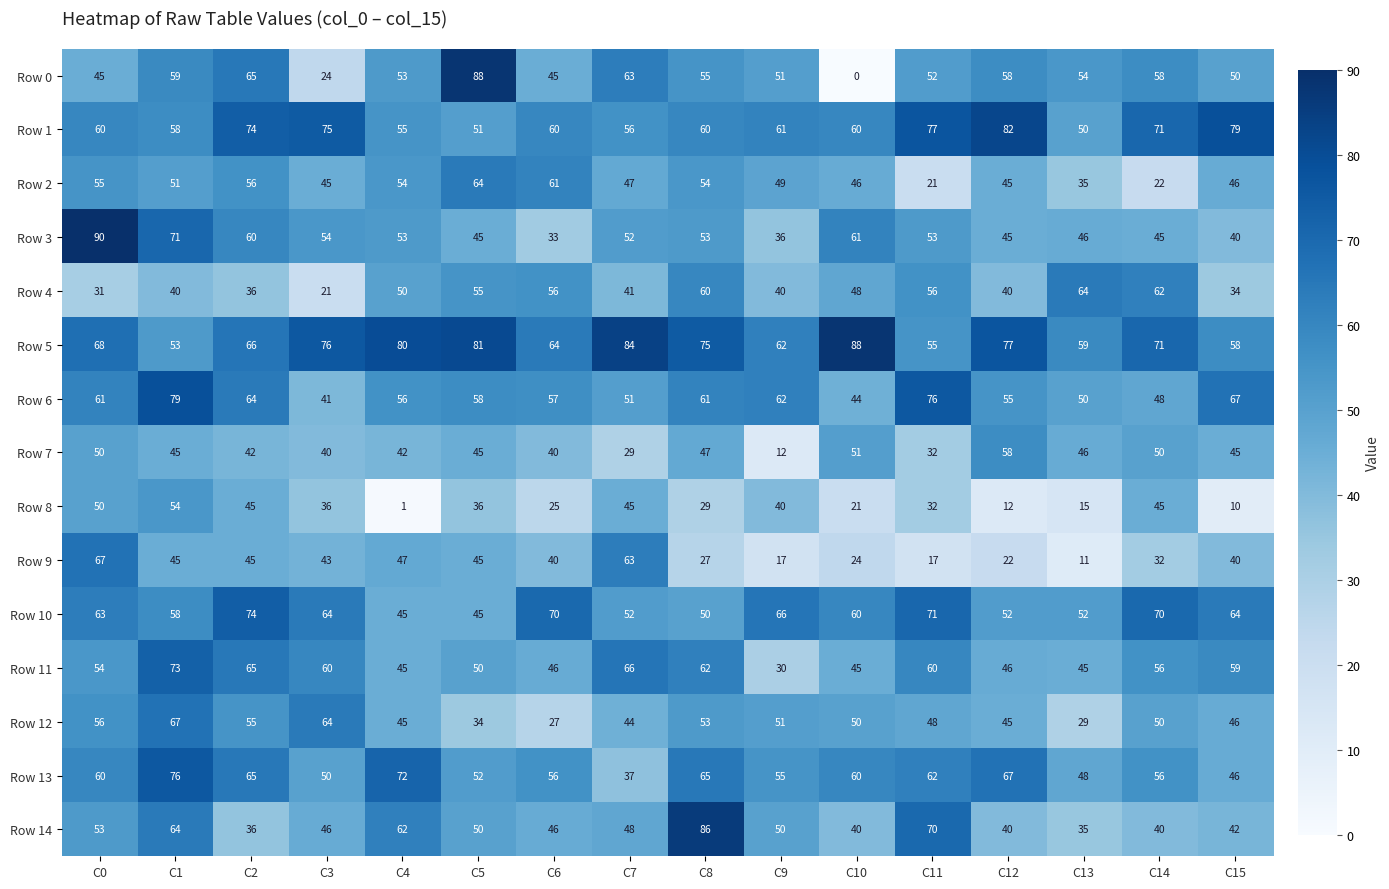

Is the value of Row 9 at C3 greater than the value of Row 12 at C1?

No